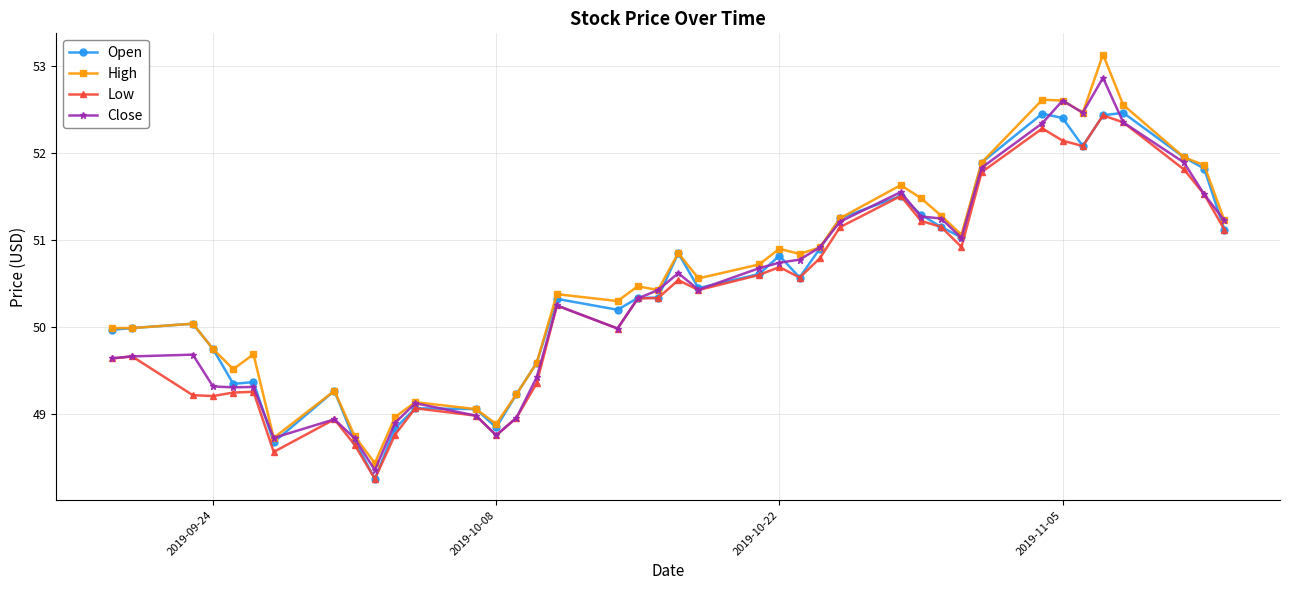

Which series has the largest range (max minus min)?

High